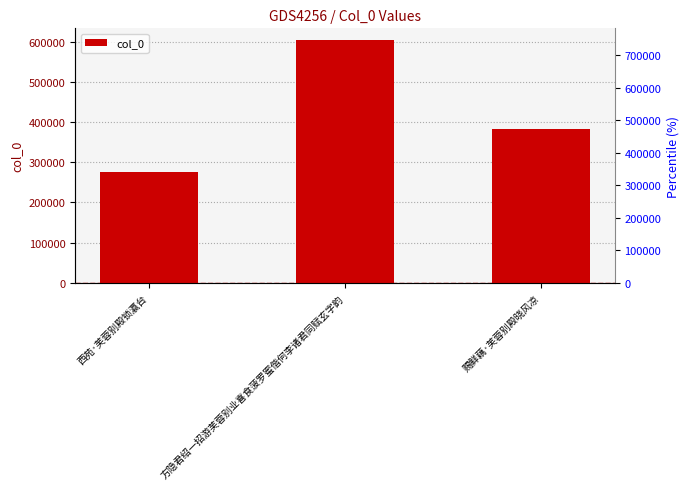

List the labels in order of value, smallest first.

西苑·芙蓉别殿锁瀛台, 赐鲜藕·芙蓉别殿晓风凉, 方隐君绍一招游芙蓉别业喜食菠罗蜜偕何李诸君同赋玄字韵